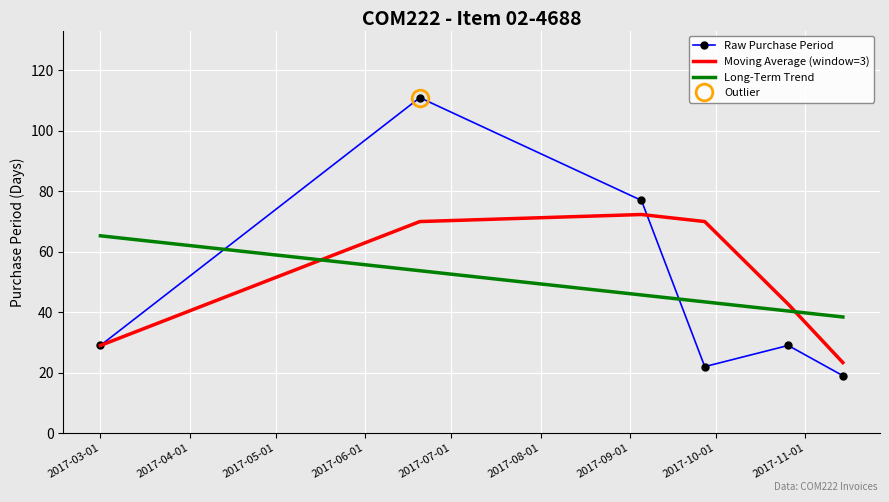

Which series has the widest spread of values?

Raw Purchase Period